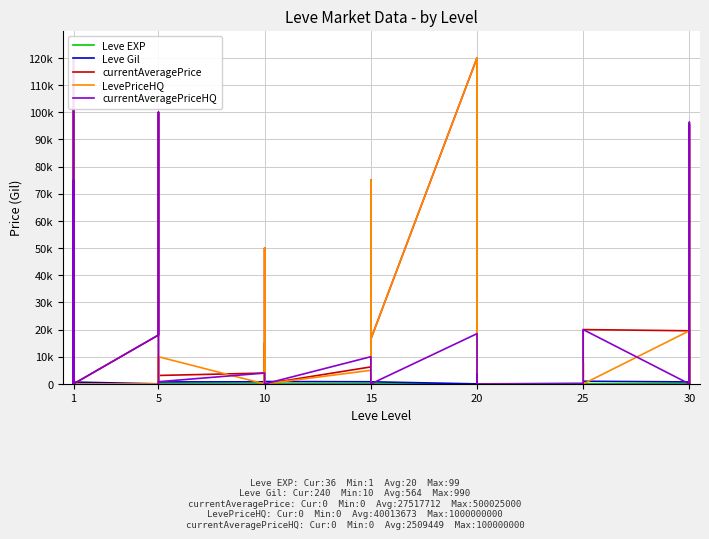

What is the sum of all LevePriceHQ values?

881950